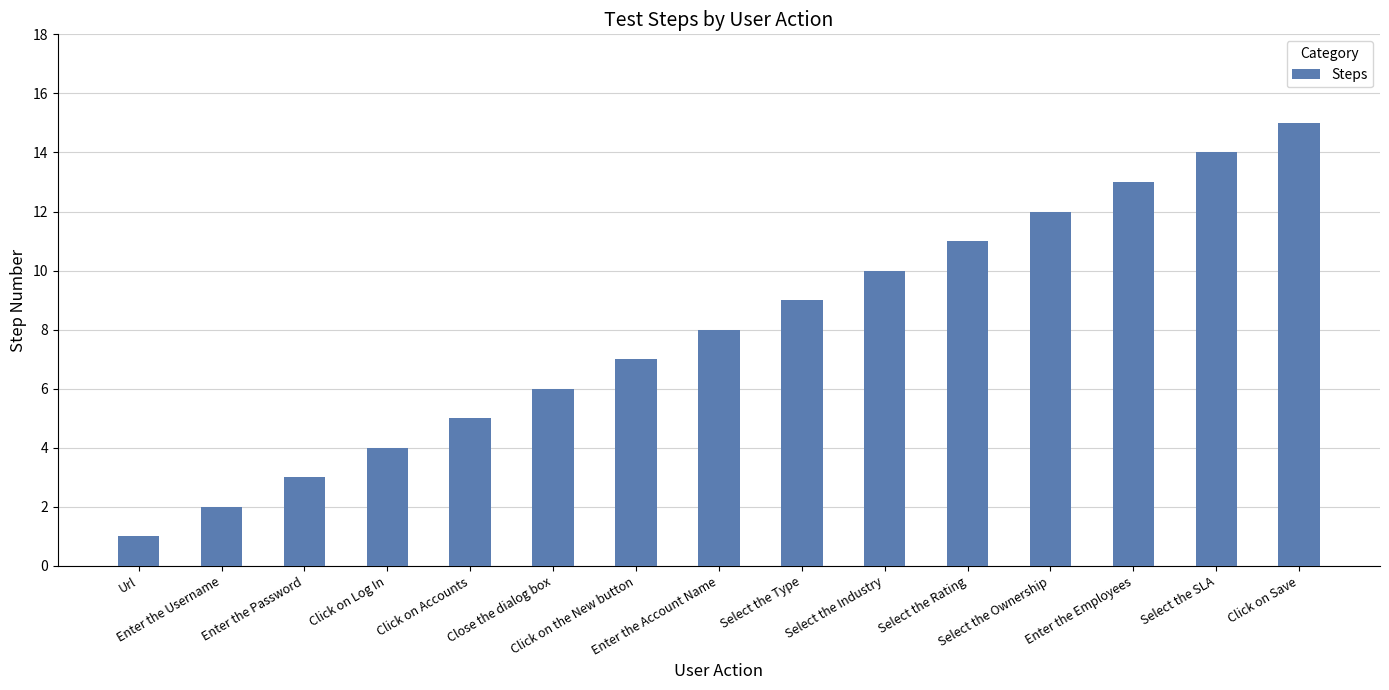

What is the greatest value displayed?

15